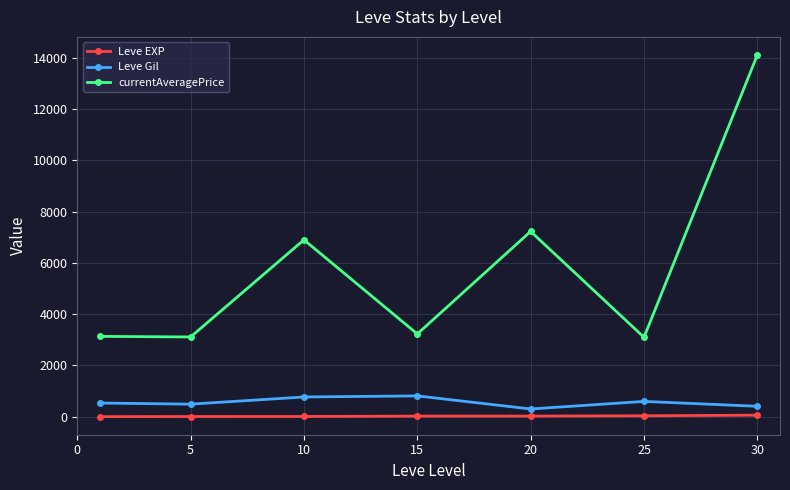

List the series in order of their peak value, lowest first.

Leve EXP, Leve Gil, currentAveragePrice